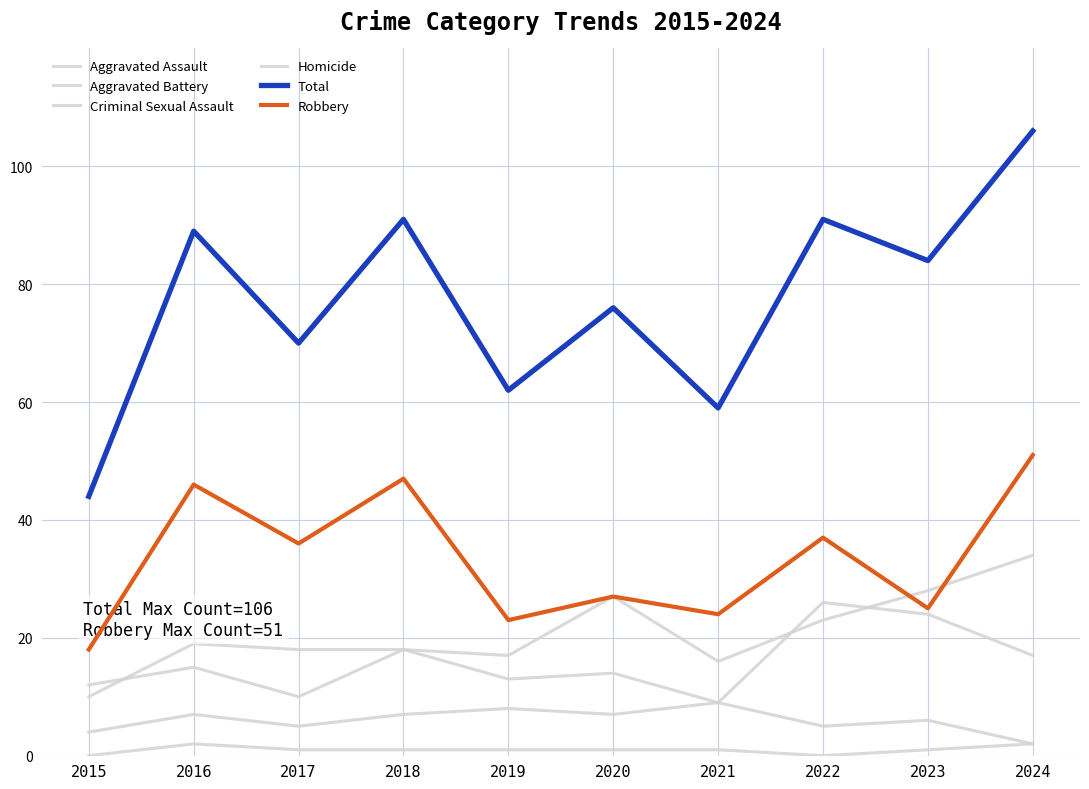

Reading left to right, transcribe all the data shown in this chart.

Aggravated Assault: 2015=10	2016=19	2017=18	2018=18	2019=17	2020=27	2021=16	2022=23	2023=28	2024=34
Aggravated Battery: 2015=12	2016=15	2017=10	2018=18	2019=13	2020=14	2021=9	2022=26	2023=24	2024=17
Criminal Sexual Assault: 2015=4	2016=7	2017=5	2018=7	2019=8	2020=7	2021=9	2022=5	2023=6	2024=2
Homicide: 2015=0	2016=2	2017=1	2018=1	2019=1	2020=1	2021=1	2022=0	2023=1	2024=2
Total: 2015=44	2016=89	2017=70	2018=91	2019=62	2020=76	2021=59	2022=91	2023=84	2024=106
Robbery: 2015=18	2016=46	2017=36	2018=47	2019=23	2020=27	2021=24	2022=37	2023=25	2024=51